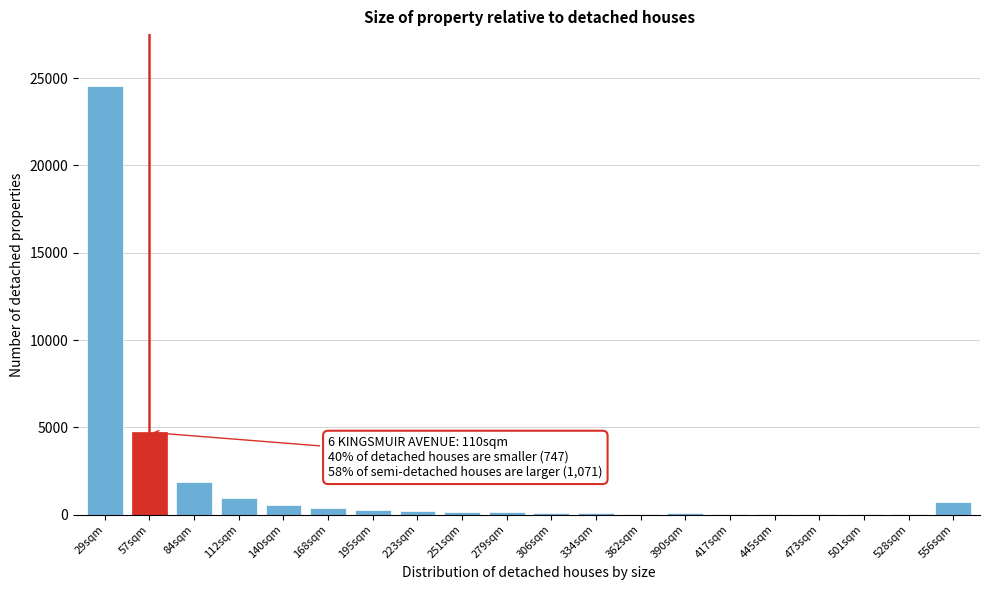

Which label corresponds to the largest value in the chart?

29sqm